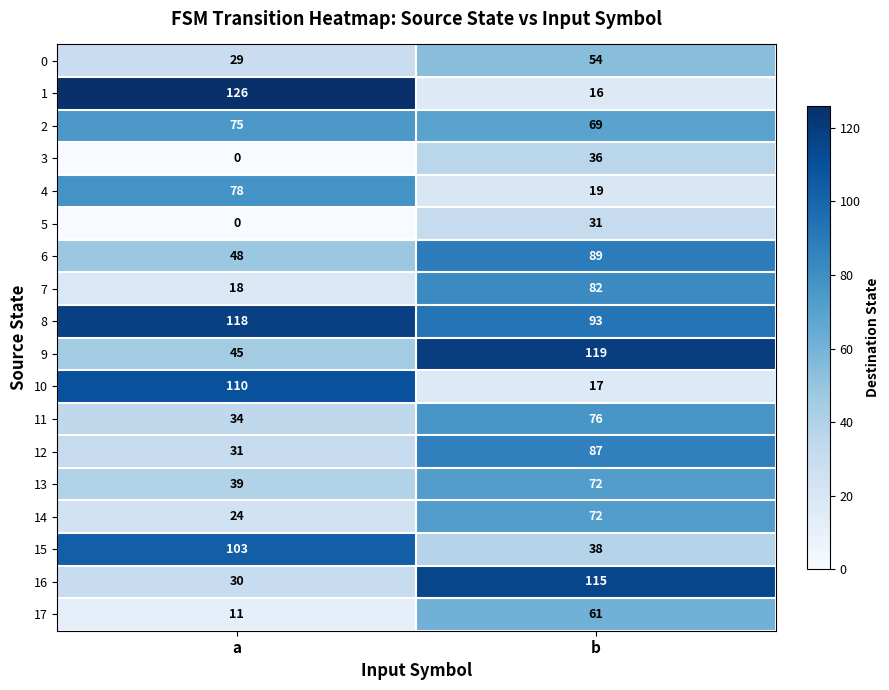

At how many categories does at least one series exceed 117?

2